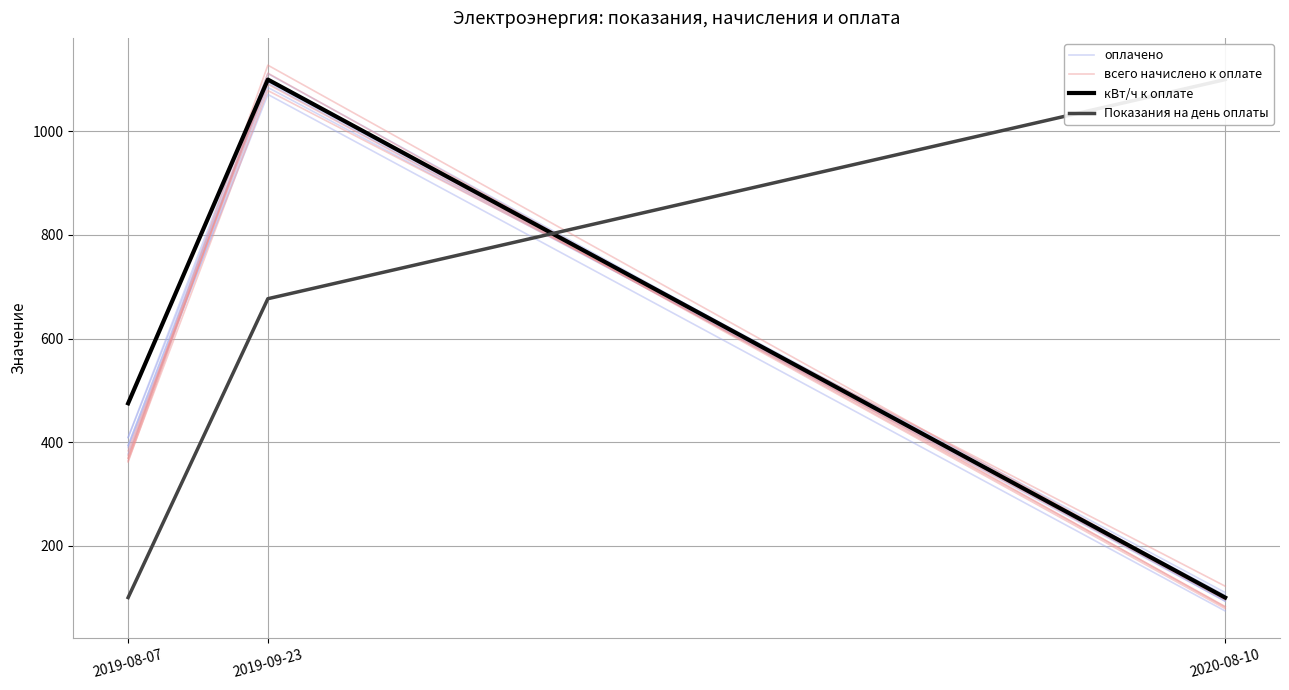

At which category is the sum across all series the highest?

2019-09-23